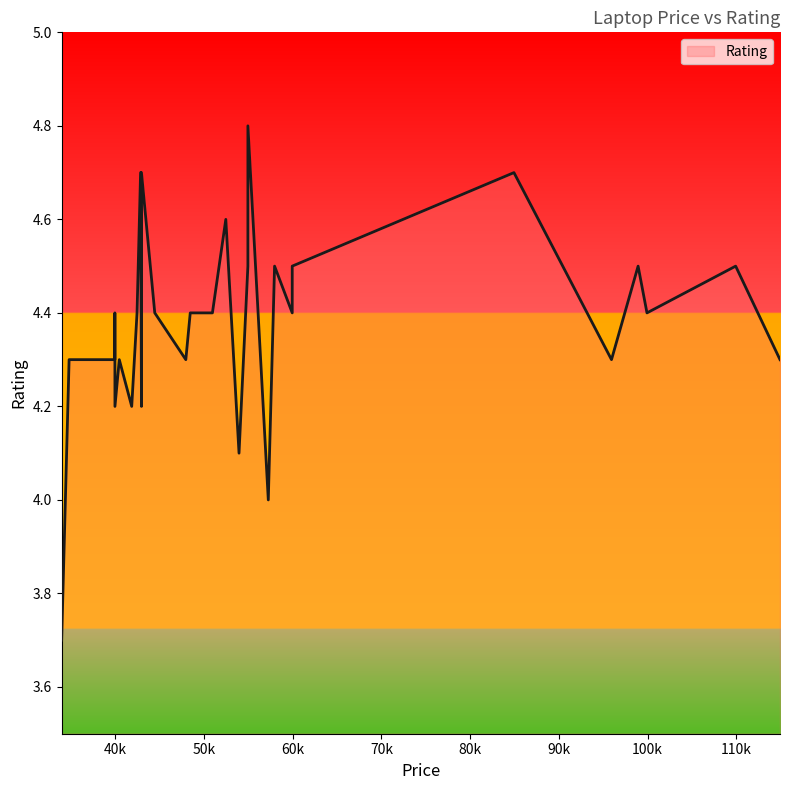

What is the change in value from 47940 to 41840?

-0.1